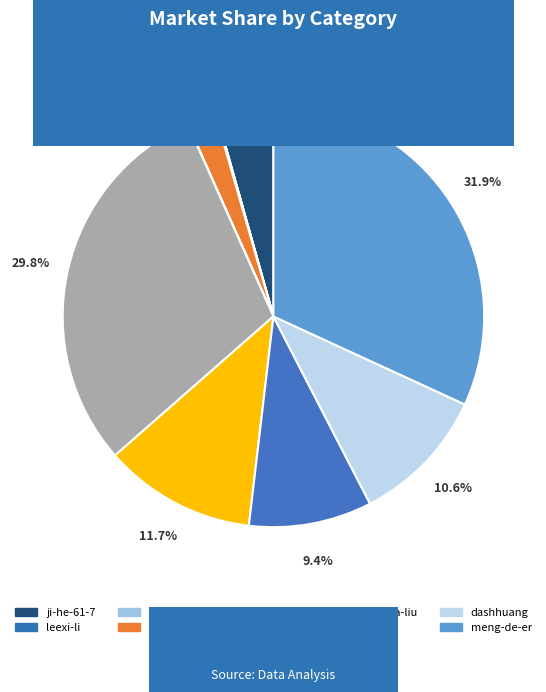

Which slice is the largest?

meng-de-er